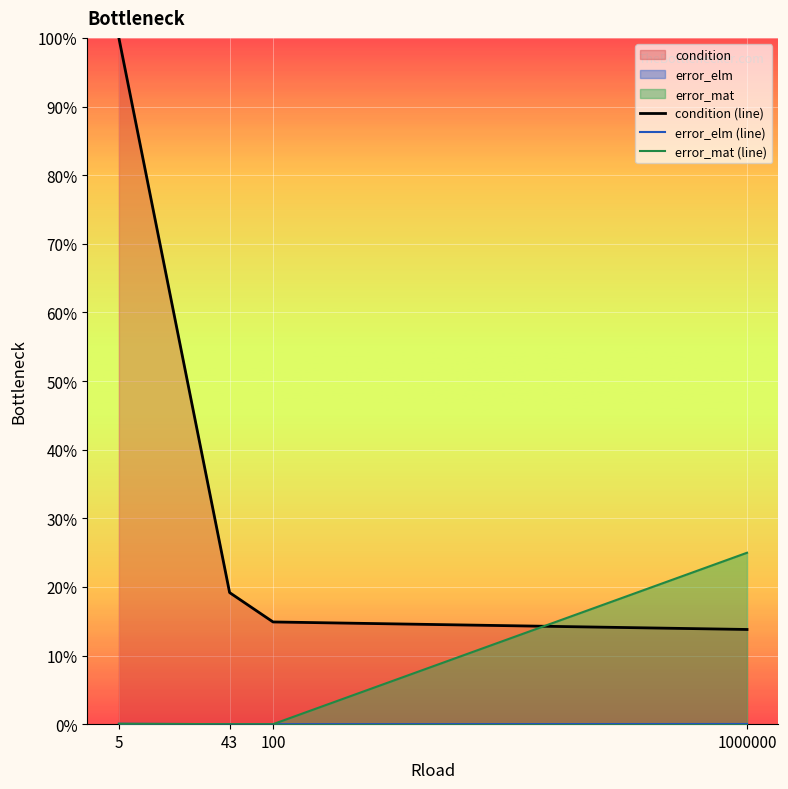

Rank the series at 43 from highest to lowest value.

condition (line), error_elm (line), error_mat (line)